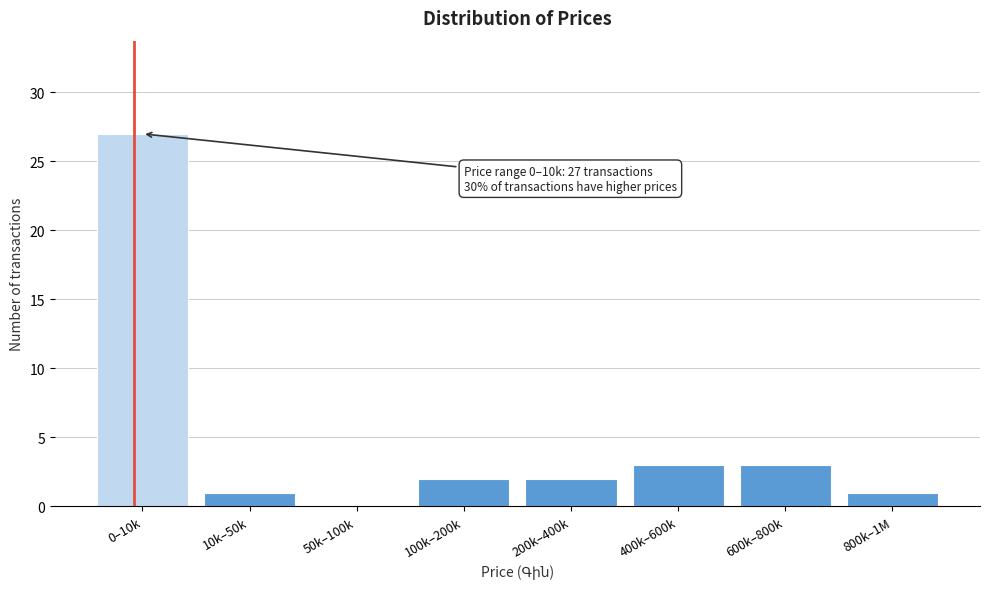

Reading left to right, extract all data points from this chart.

0–10k=27	10k–50k=1	50k–100k=0	100k–200k=2	200k–400k=2	400k–600k=3	600k–800k=3	800k–1M=1